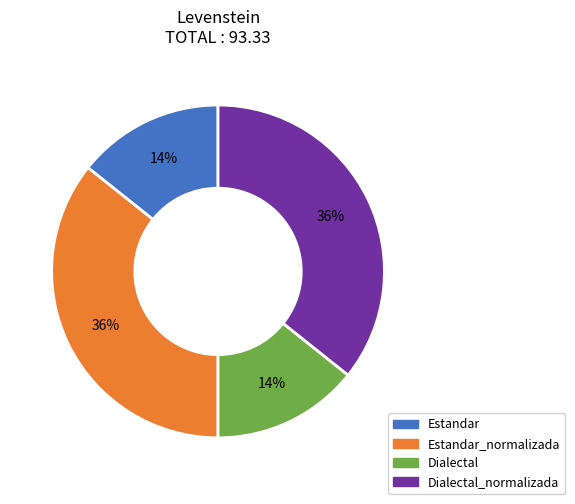

To the nearest percent, what is the average slice percentage?

25%